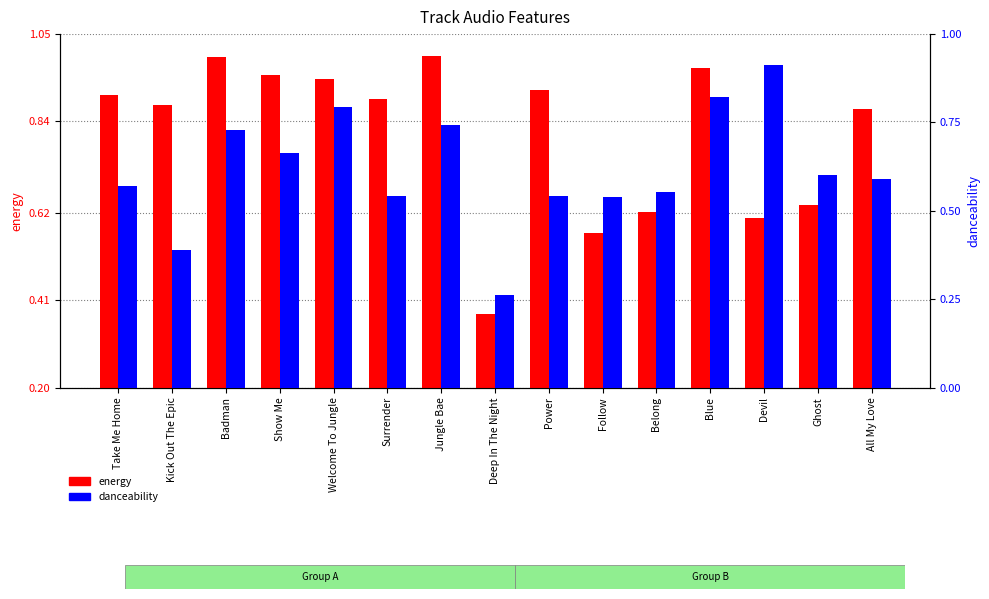

Reading right to left, extract all data points from this chart.

energy: 0.9	0.6	0.6	1.0	0.6	0.6	0.9	0.4	1.0	0.9	0.9	1.0	1.0	0.9	0.9
danceability: 0.6	0.6	0.9	0.8	0.6	0.5	0.5	0.3	0.7	0.5	0.8	0.7	0.7	0.4	0.6